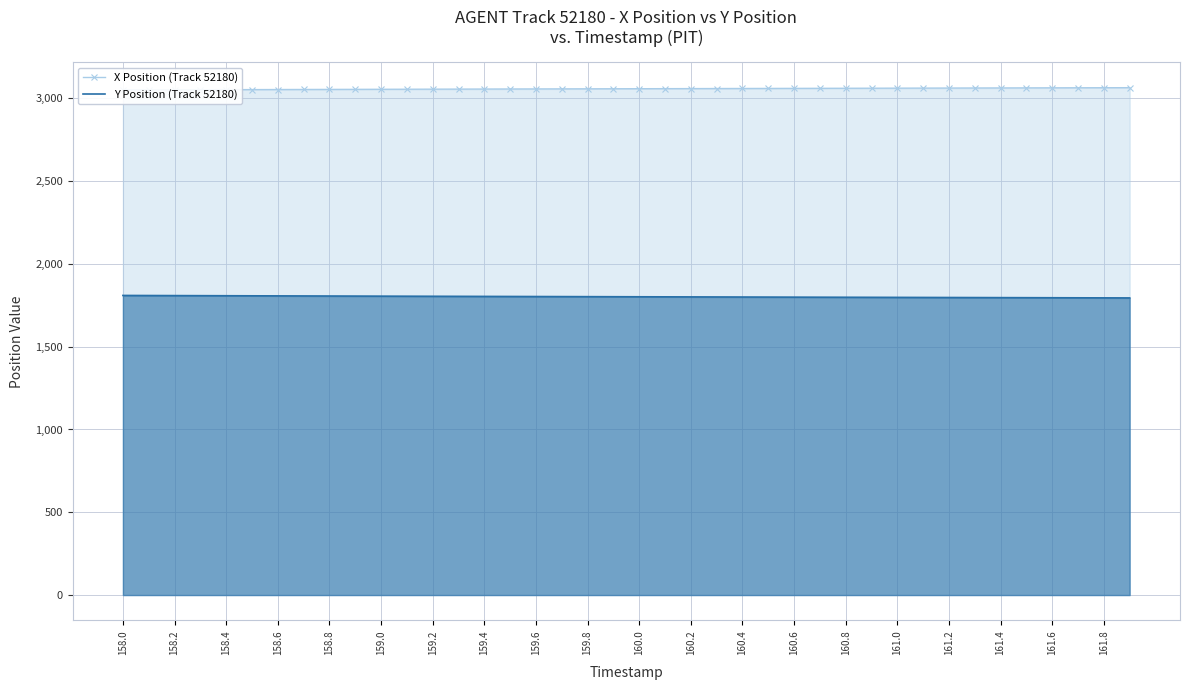

Is it true that Y Position (Track 52180) equals 1063.1 at 160.0?

False